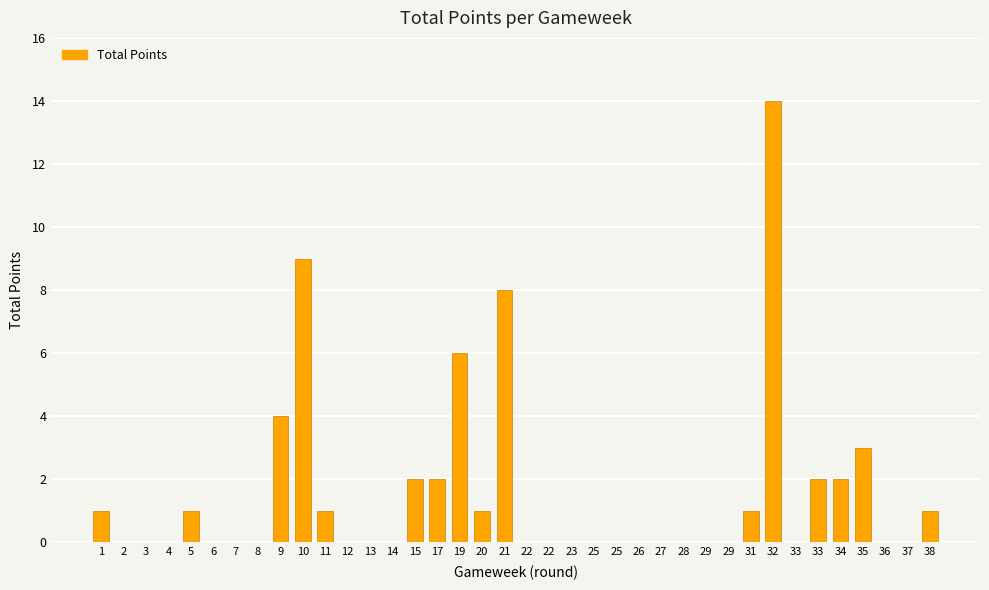

Between 28 and 20, which is larger?

20